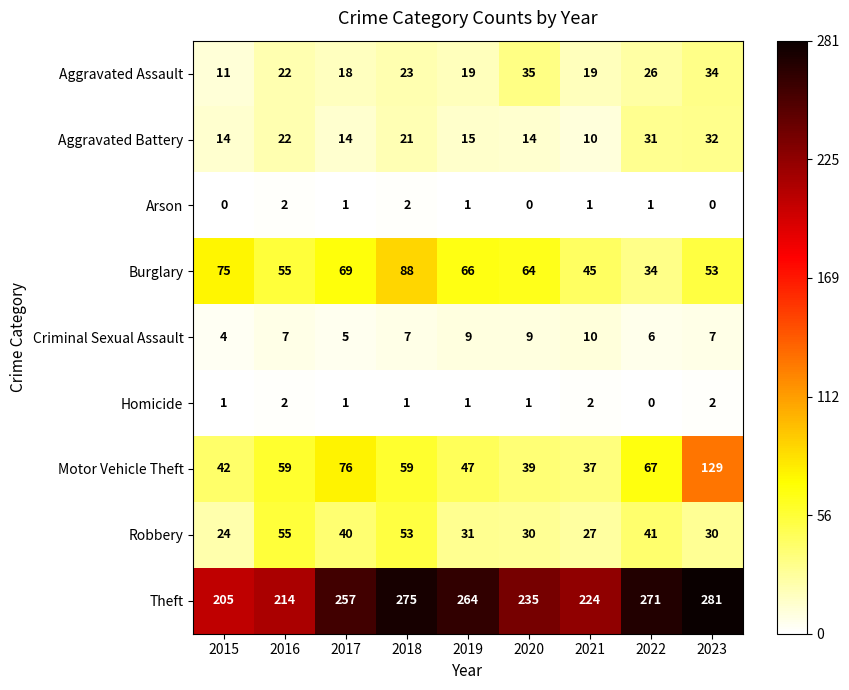

How many data points does each series have?

9